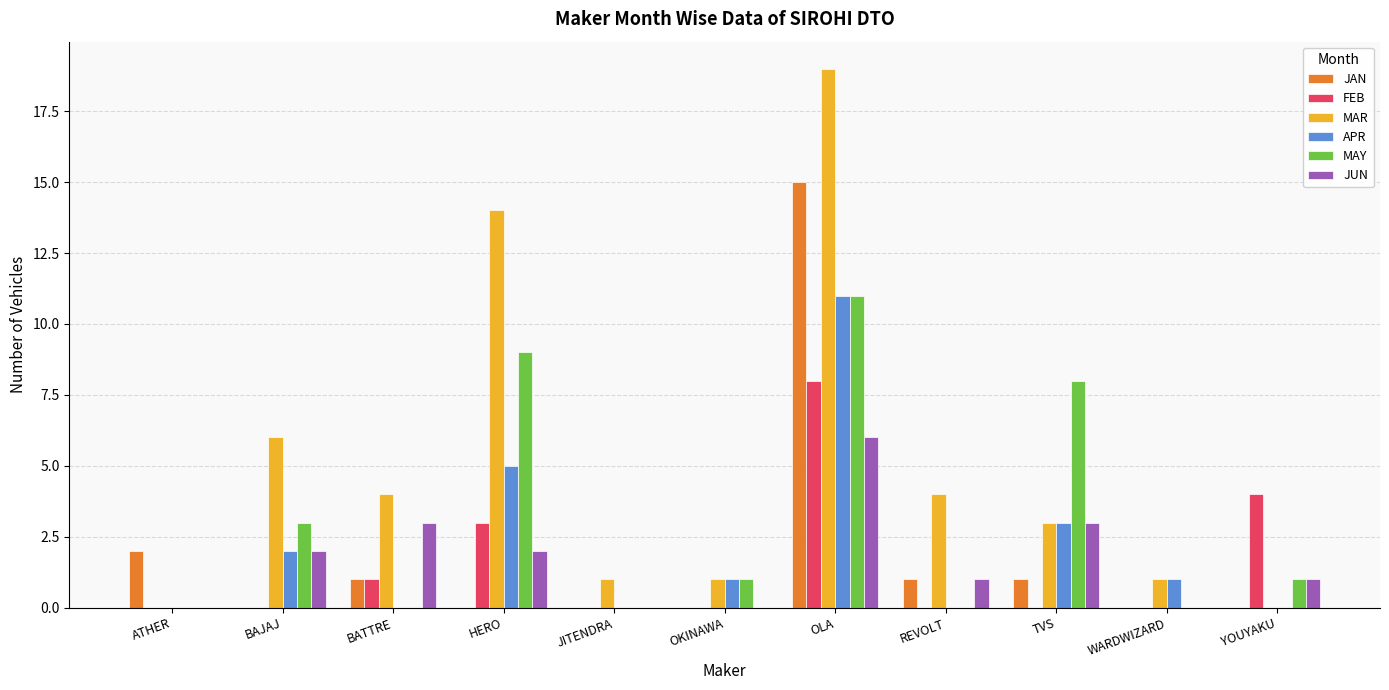

Is it true that MAY equals 0 at REVOLT?

True